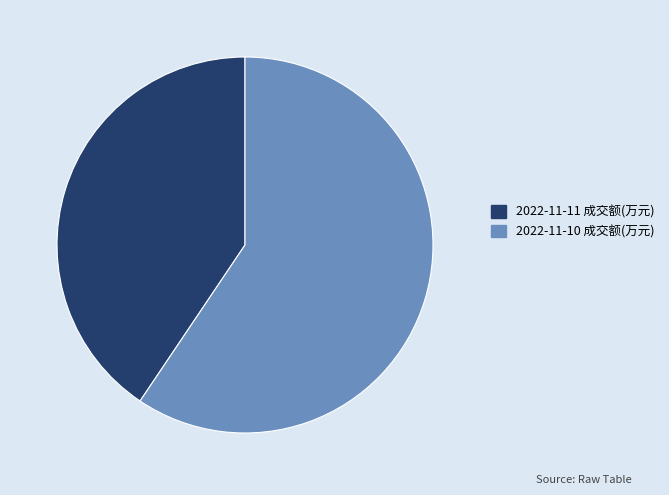

True or false: 2022-11-10 成交额(万元) accounts for 69% of the total.

False